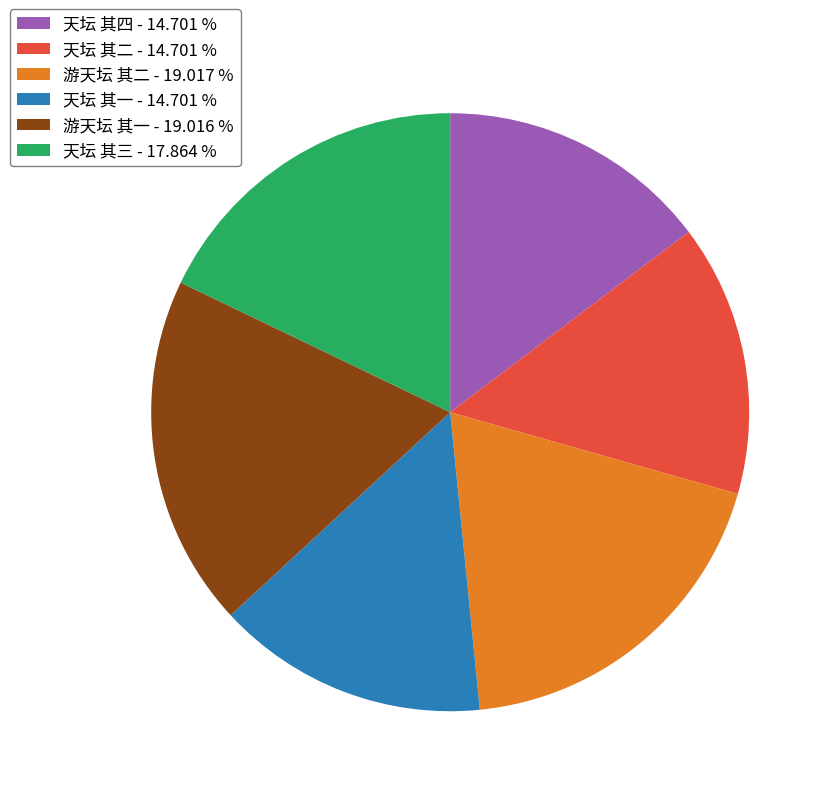

True or false: 游天坛 其一 accounts for 24% of the total.

False